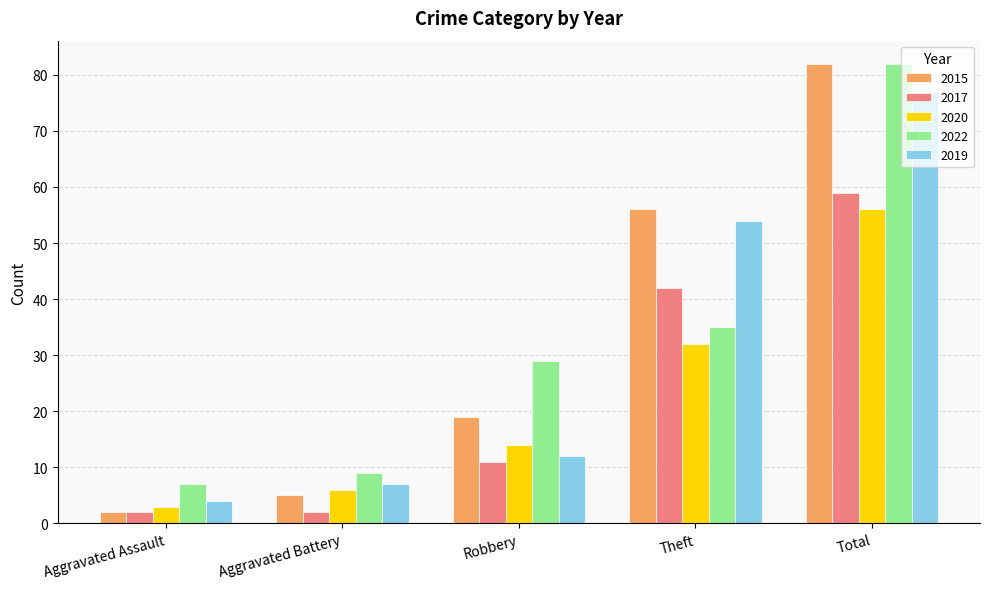

What is the difference between the highest and lowest values at Aggravated Assault?

5